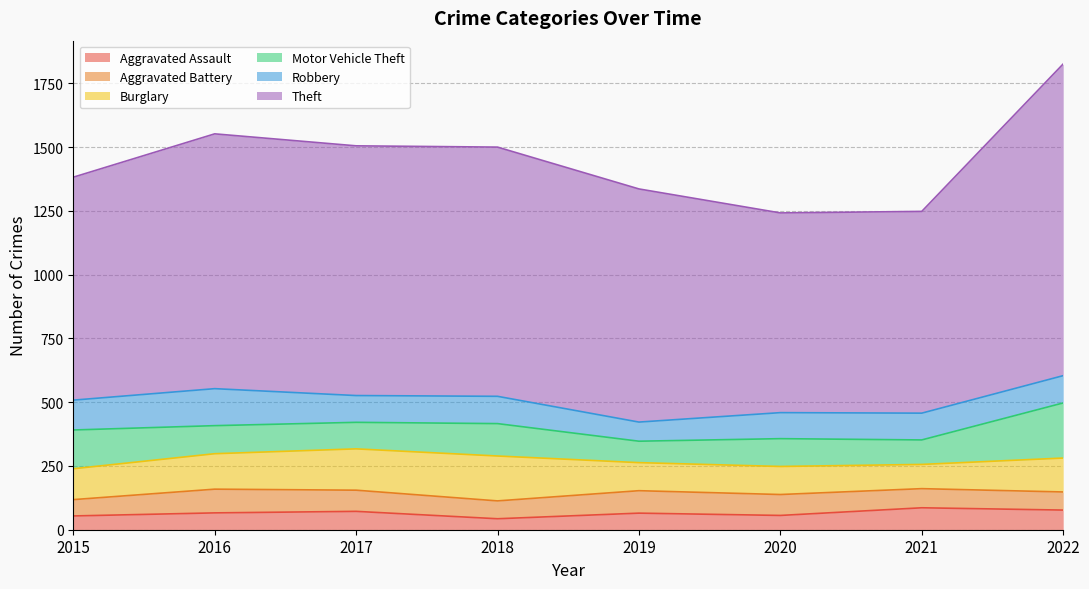

True or false: Burglary has a value of 235 at 2022.

False